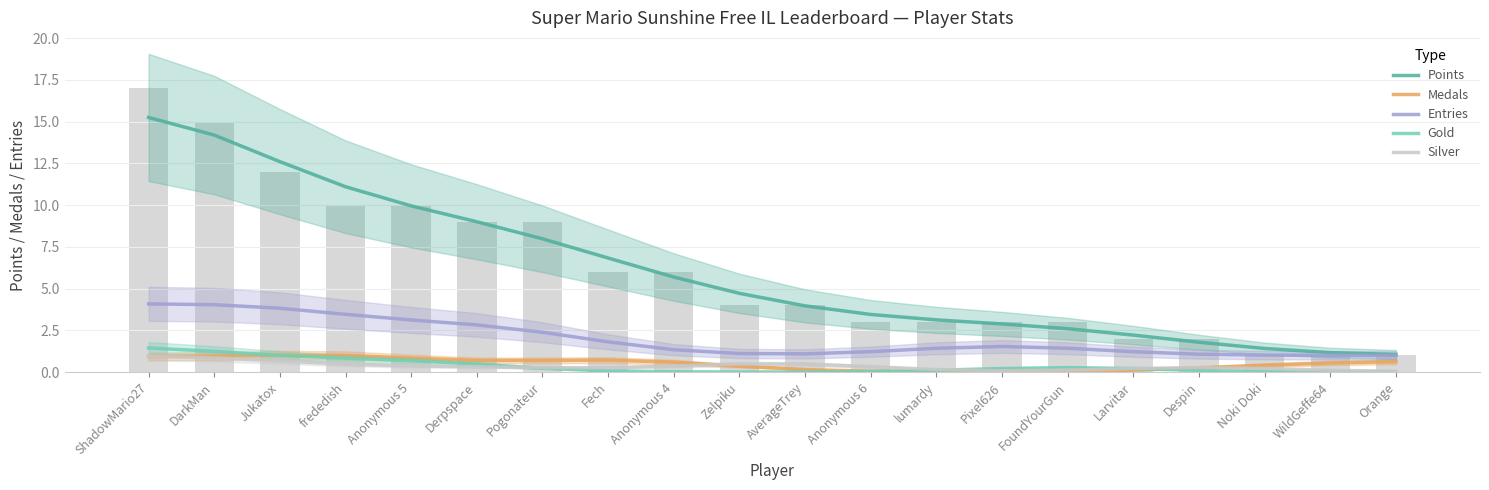

Between frededish and Anonymous 4, which is larger?

frededish